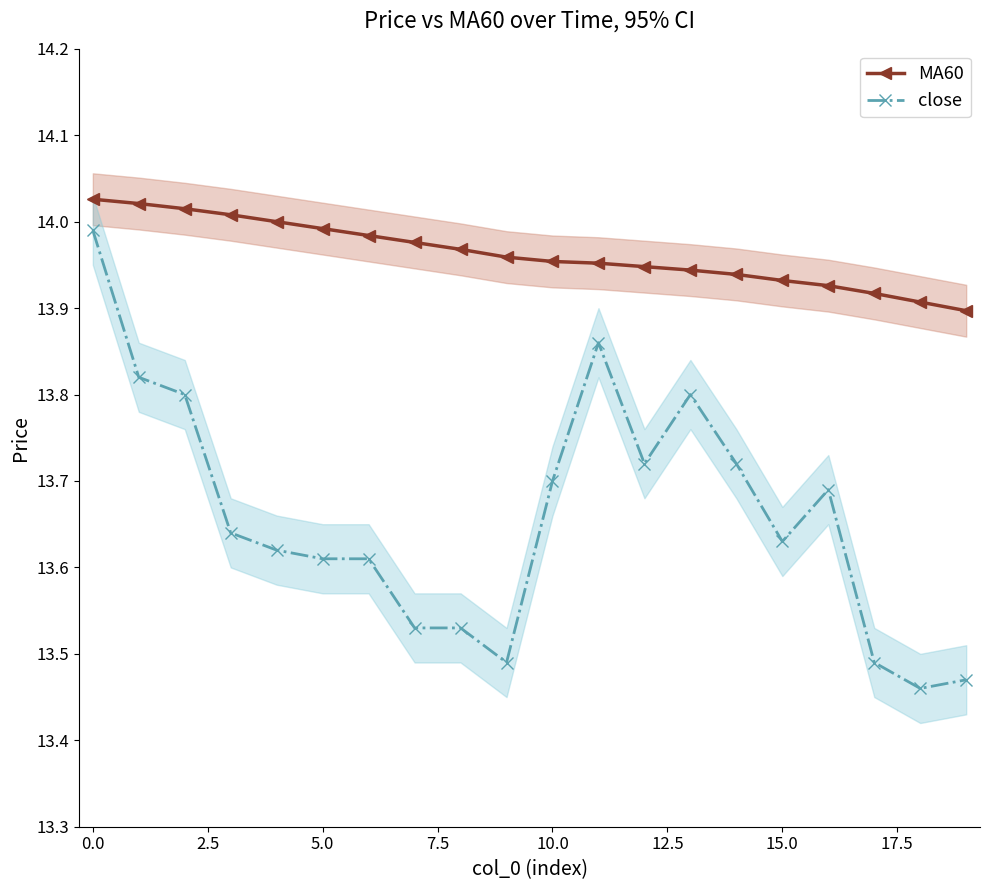

True or false: close has more than 1 interior local peaks.

True